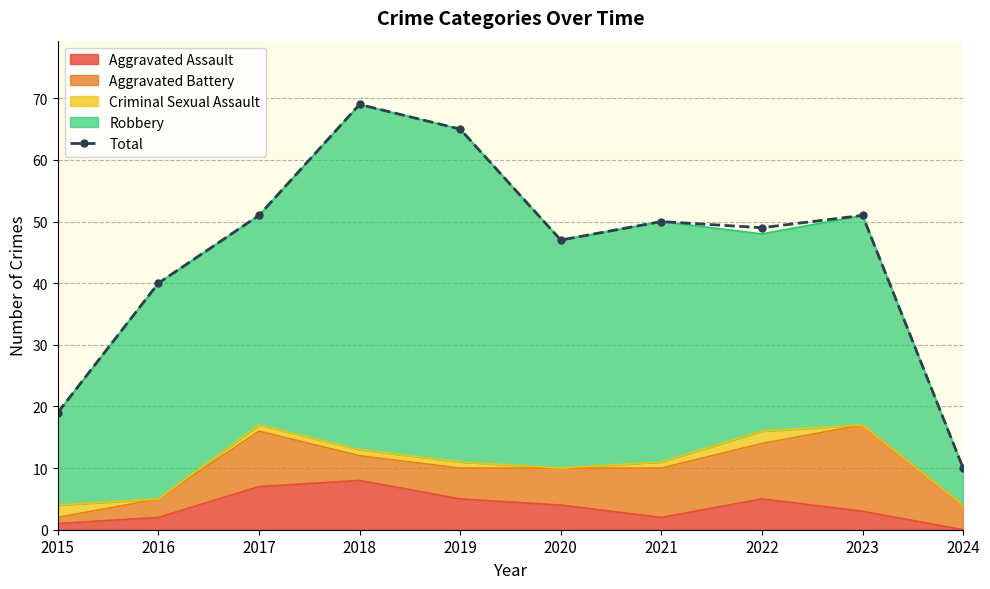

What is the difference between the values at 2016 and 2018?

29